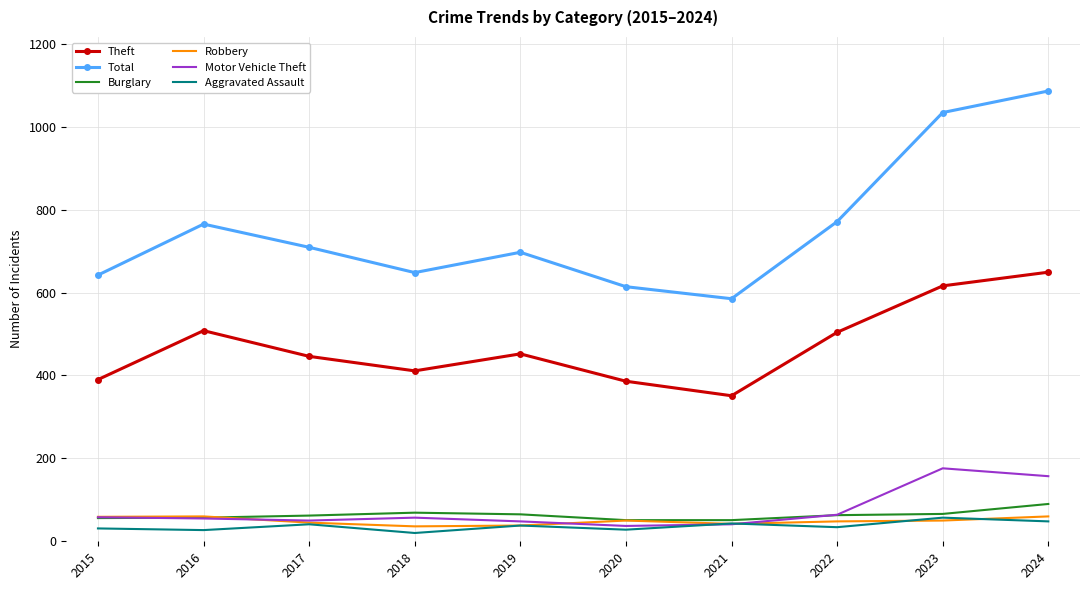

Which series has the largest range (max minus min)?

Total